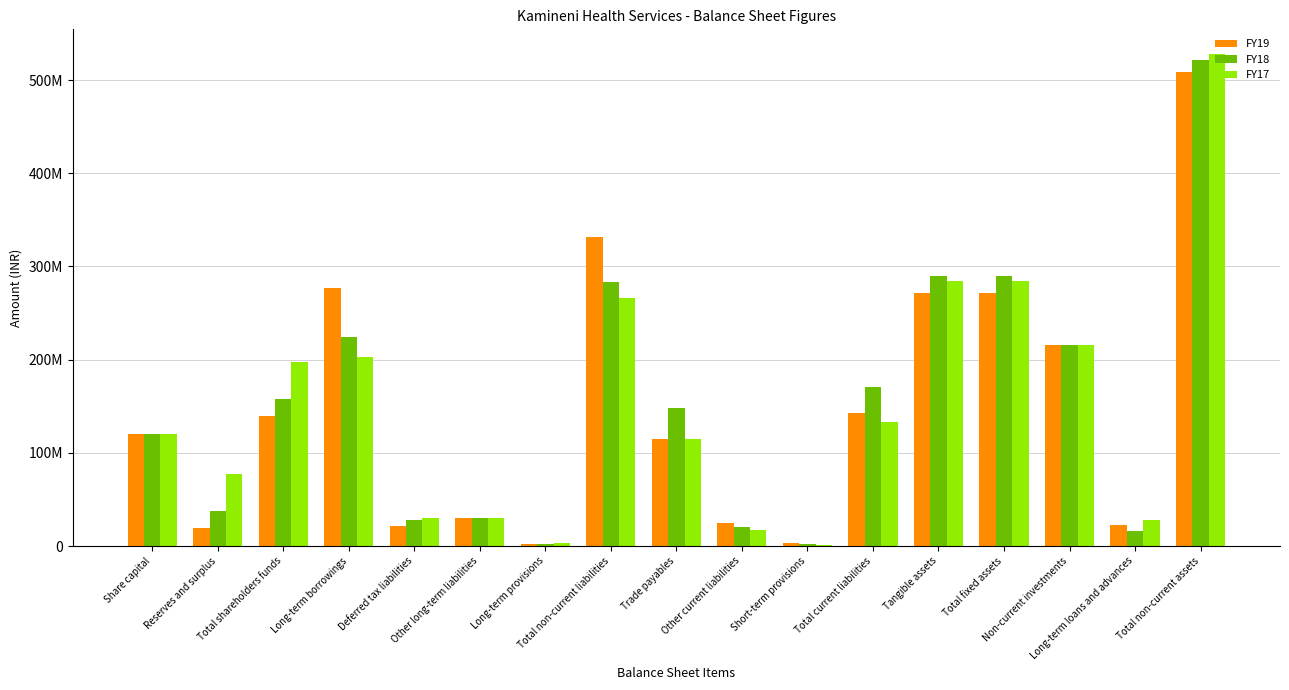

What is the total value across all series at Deferred tax liabilities?

79044086